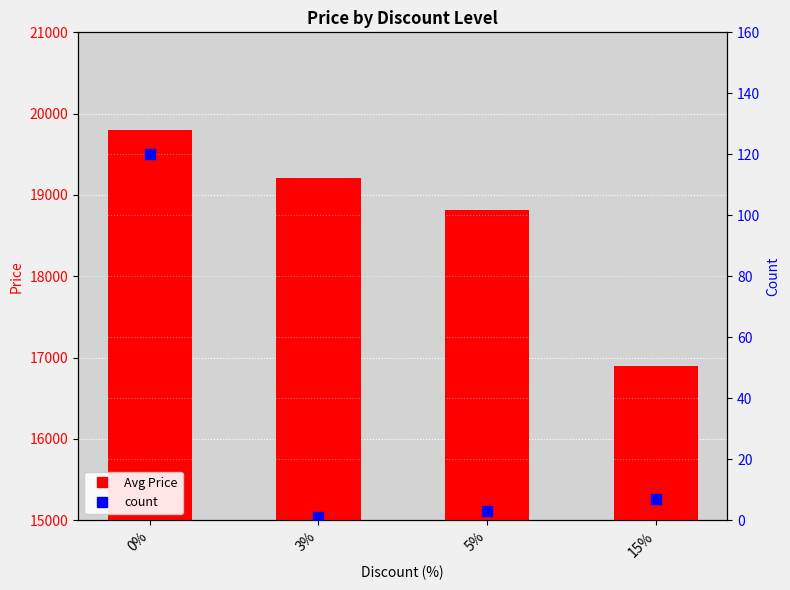

Which series contains the lowest Y value?

count